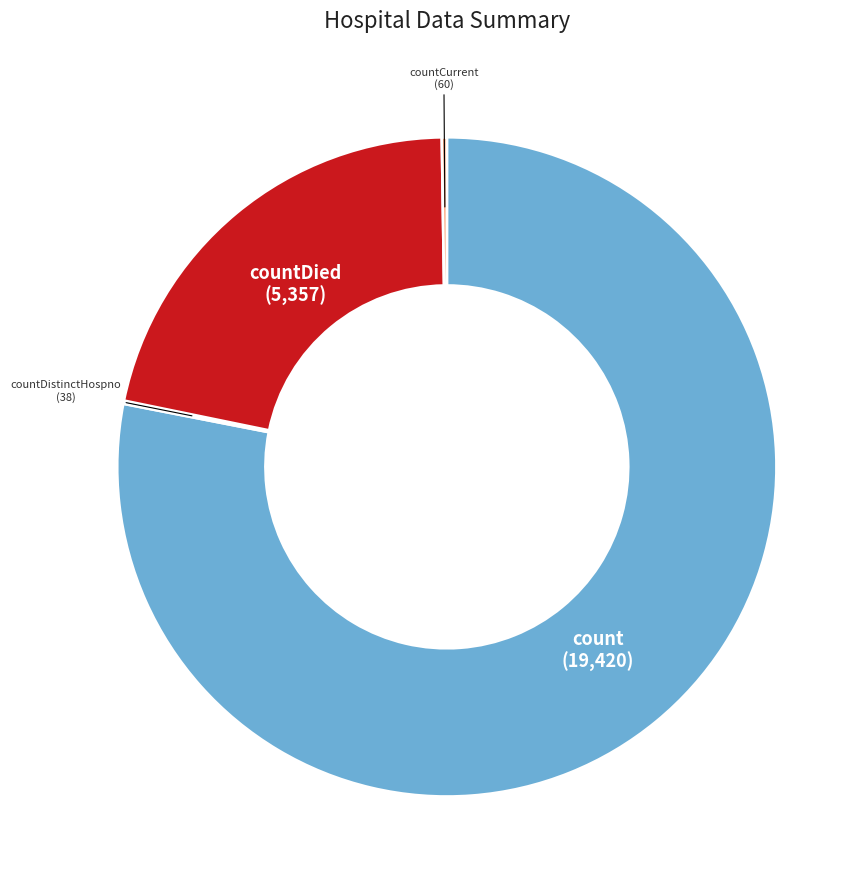

Does any single category account for the majority?

Yes